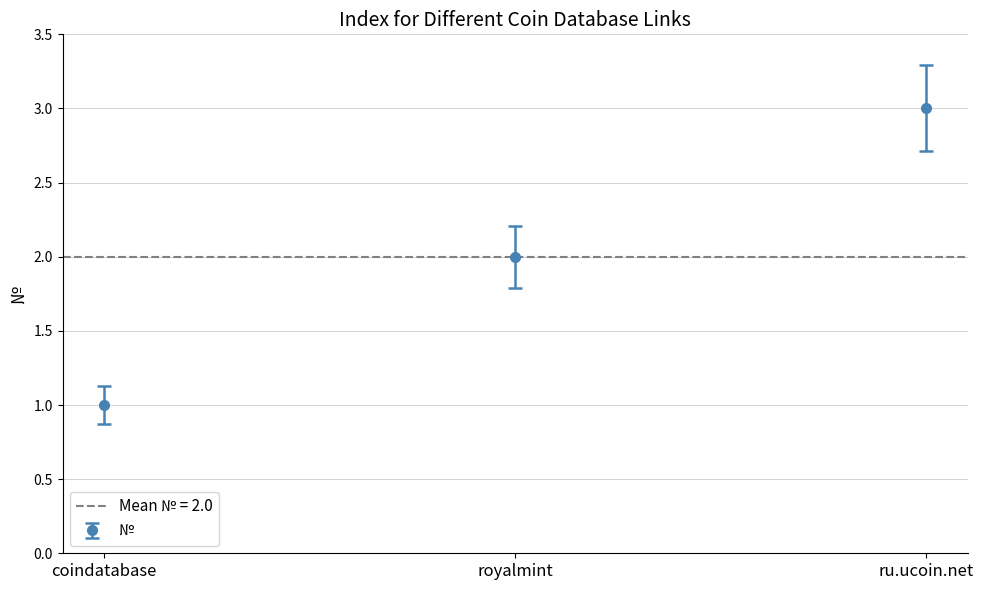

Where is the data nearest to the value 2?

royalmint